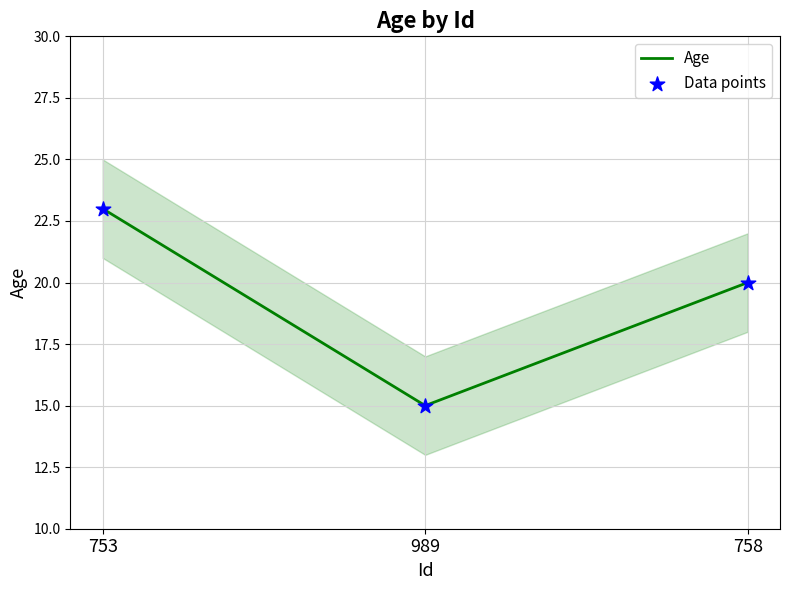

Is the value of Age at 989 greater than the value of Data points at 758?

No